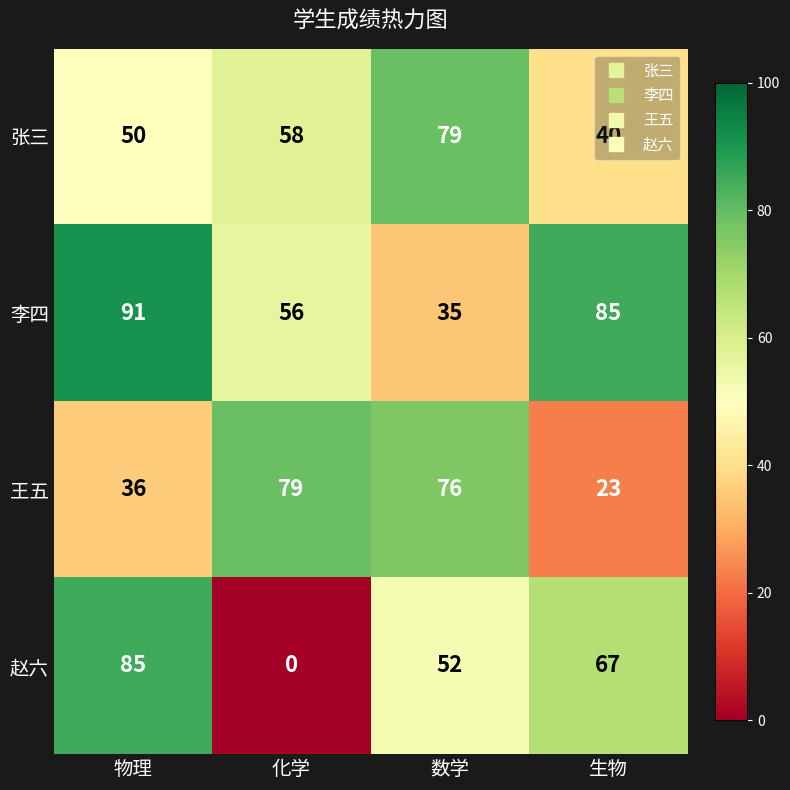

Between 数学 and 生物, which series saw the biggest shift?

王五